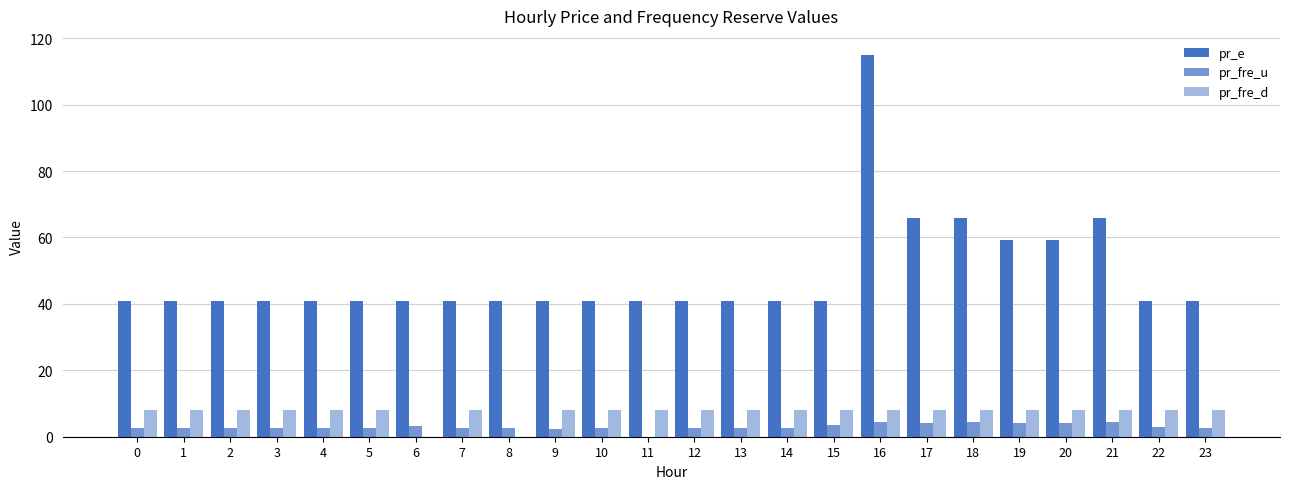

The value of pr_fre_d at 12 is 3.1. True or false?

False